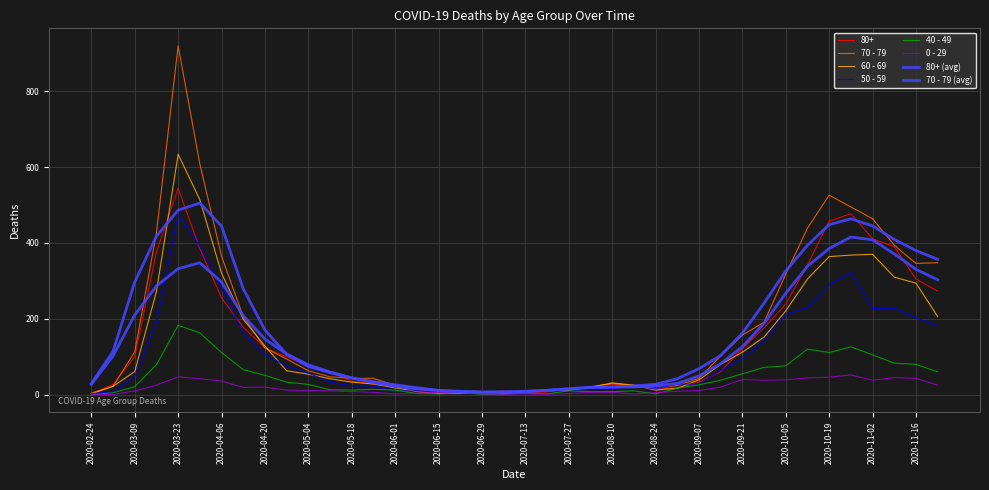

Reading right to left, extract all data points from this chart.

80+: 273	305	390	411	477	458	342	239	176	122	61	33	17	14	23	28	20	15	7	5	9	7	6	9	13	22	28	36	59	76	100	123	178	255	385	544	377	100	27	3
70 - 79: 348	346	394	464	495	526	439	318	191	157	102	43	24	16	25	29	21	11	11	7	8	5	5	6	14	24	43	43	47	63	94	123	206	365	608	920	427	113	22	4
60 - 69: 206	294	310	370	368	364	305	221	152	112	80	39	17	12	25	31	19	13	12	8	3	6	3	3	8	18	28	33	42	54	63	128	199	320	514	634	272	61	22	2
50 - 59: 182	202	228	227	322	290	230	212	142	95	64	28	28	15	22	16	16	8	12	6	5	3	9	8	10	9	23	23	33	57	75	106	163	281	392	475	190	48	7	3
40 - 49: 60	80	83	105	126	111	120	76	72	55	38	26	17	2	10	8	8	10	2	4	1	1	5	2	3	12	14	12	13	27	33	51	66	111	163	183	79	21	5	0
0 - 29: 25	43	45	38	52	46	44	39	38	40	20	11	9	5	2	6	6	3	1	2	1	2	5	6	4	2	6	8	10	11	12	20	19	36	42	47	25	10	0	1